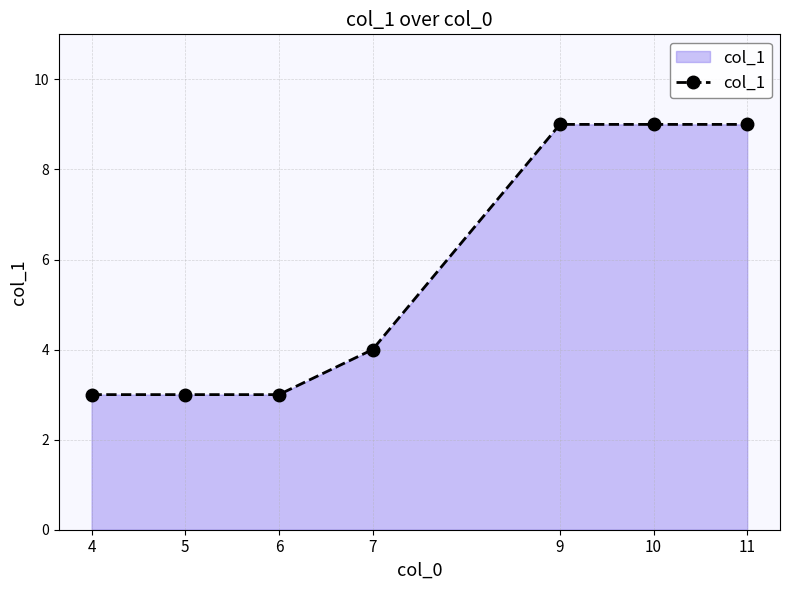

Is it true that the value at 4 is 3?

True